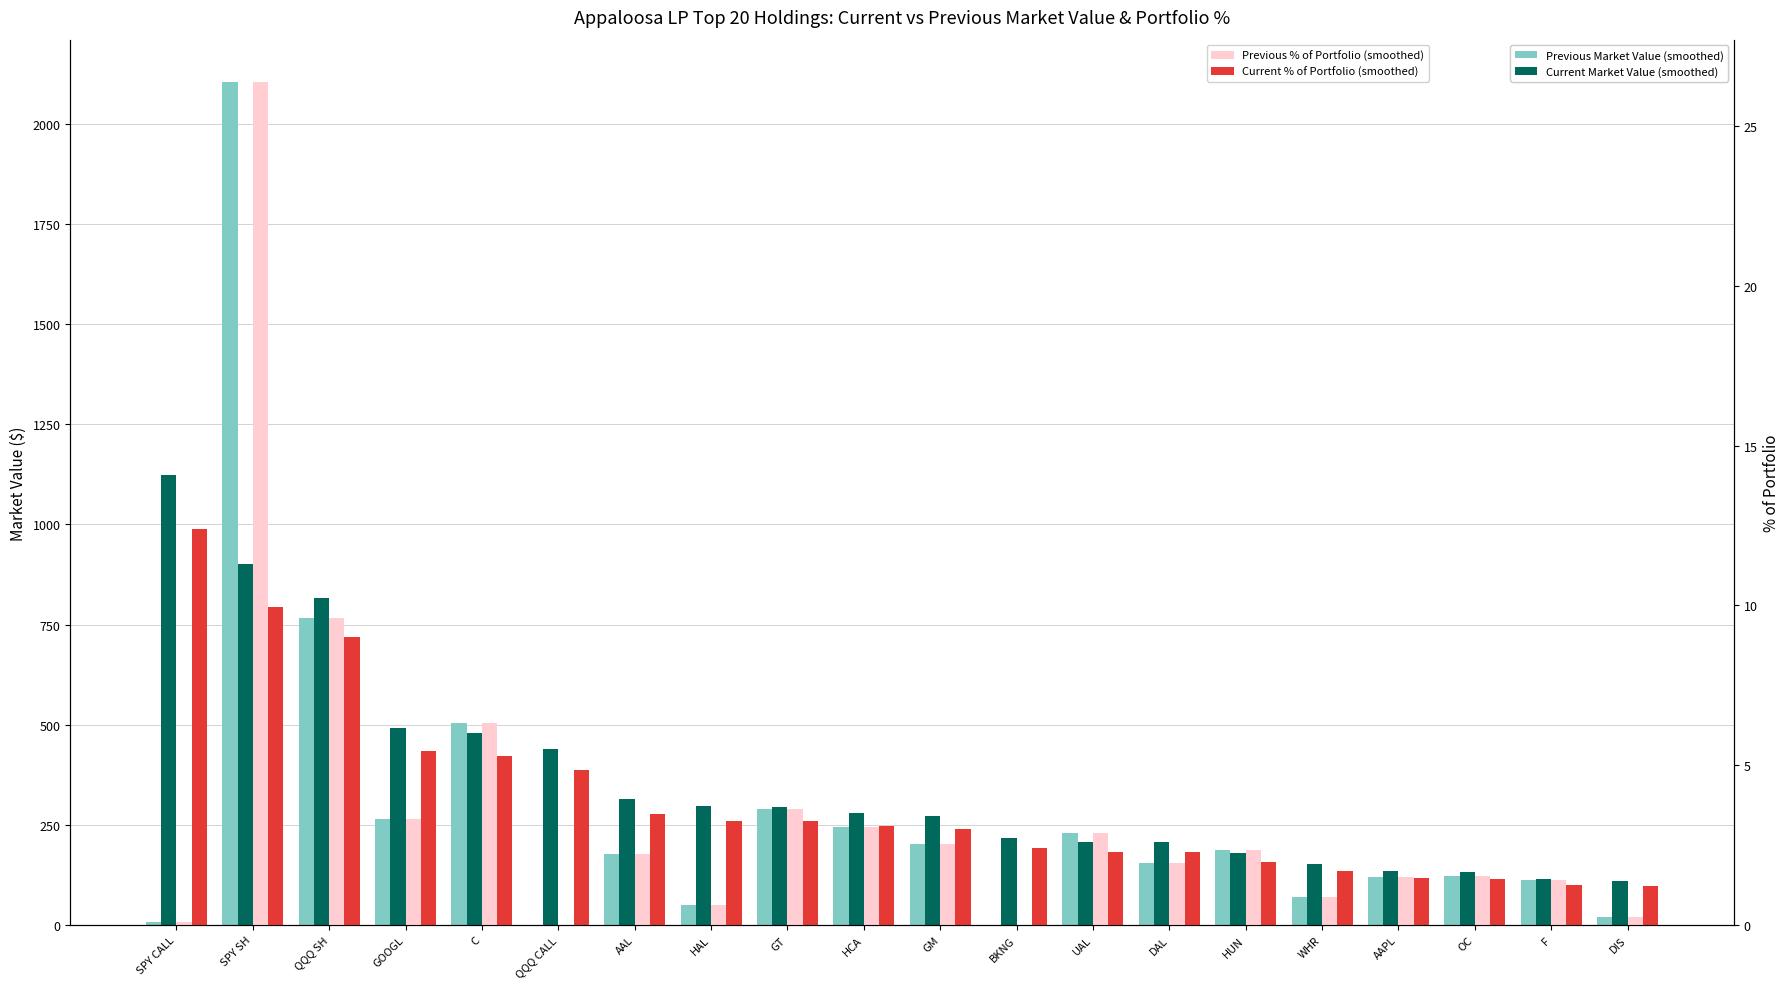

Which series has the widest spread of values?

Previous Market Value (smoothed)